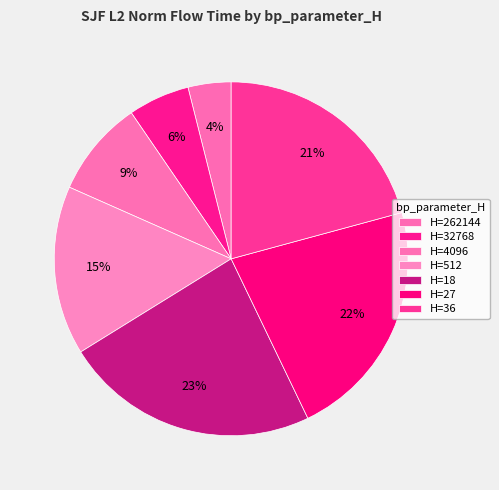

Count the number of slices in the pie.

7